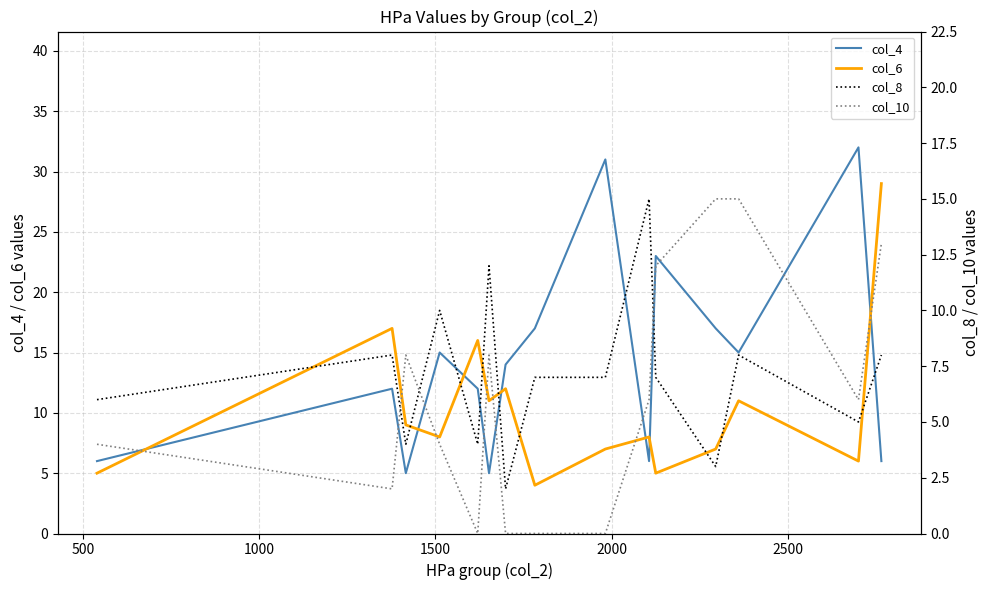

After their last crossing, which series has the higher values: col_4 or col_6?

col_6